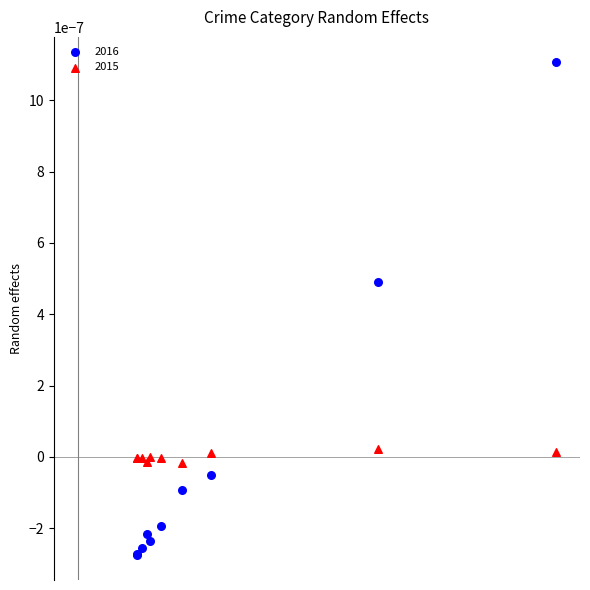

Which series reaches the maximum Y coordinate?

2016